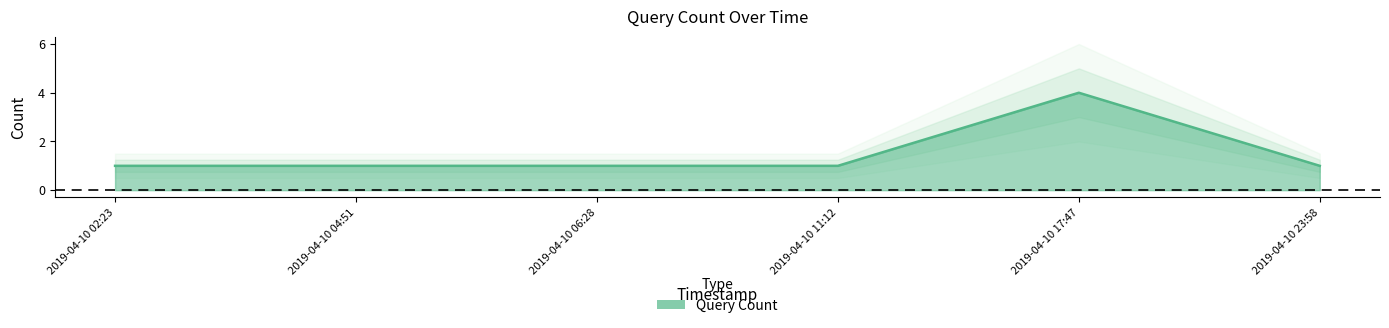

What is the difference between the maximum and minimum values?

3